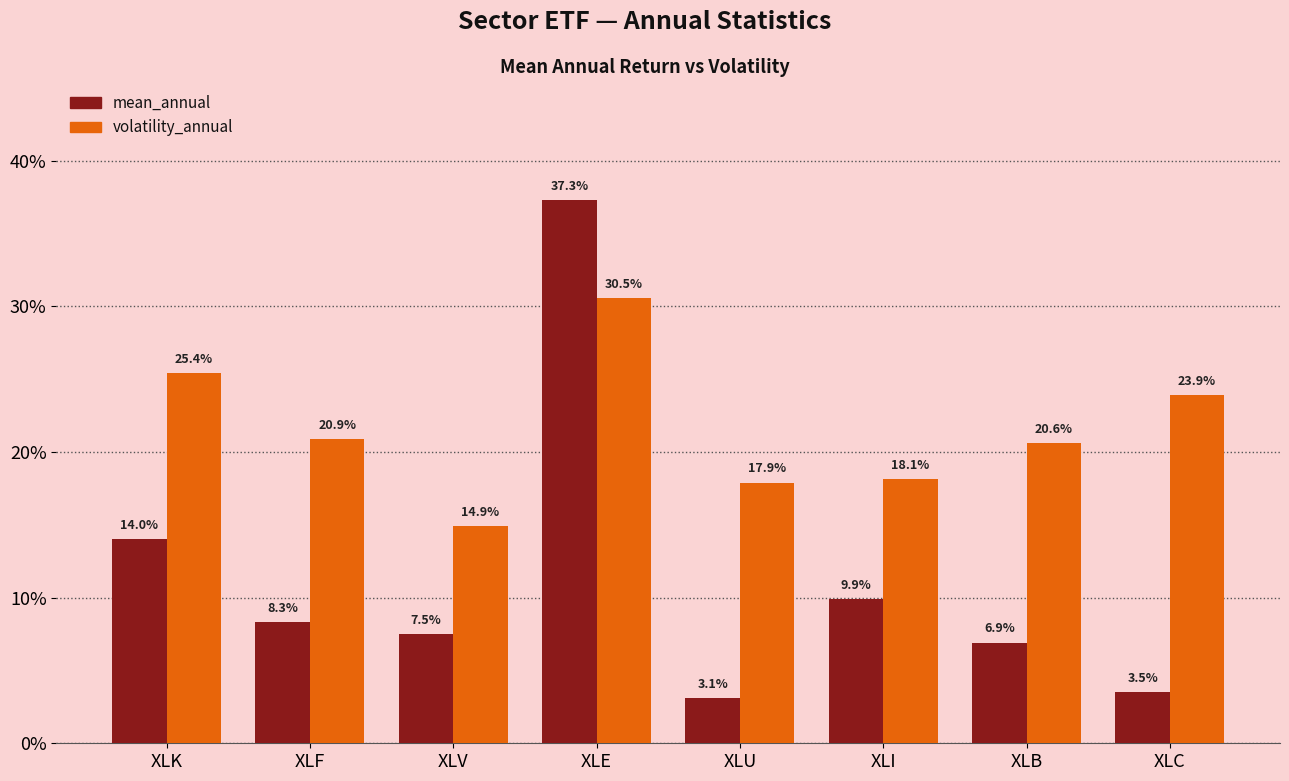

At how many categories does at least one series exceed 0?

8